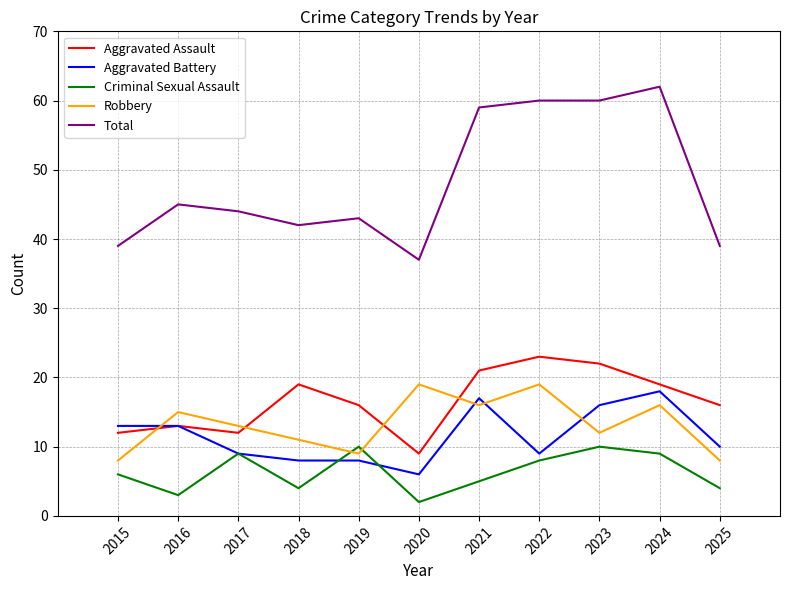

What is the difference between the highest and lowest values at 2016?

42